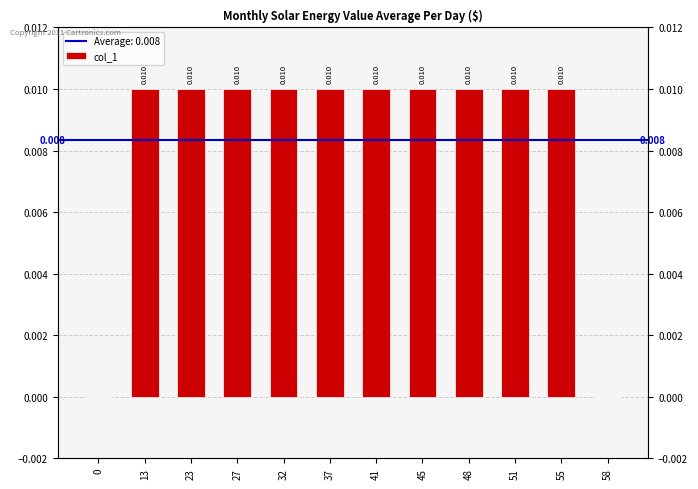

Count the number of data series in this chart.

1